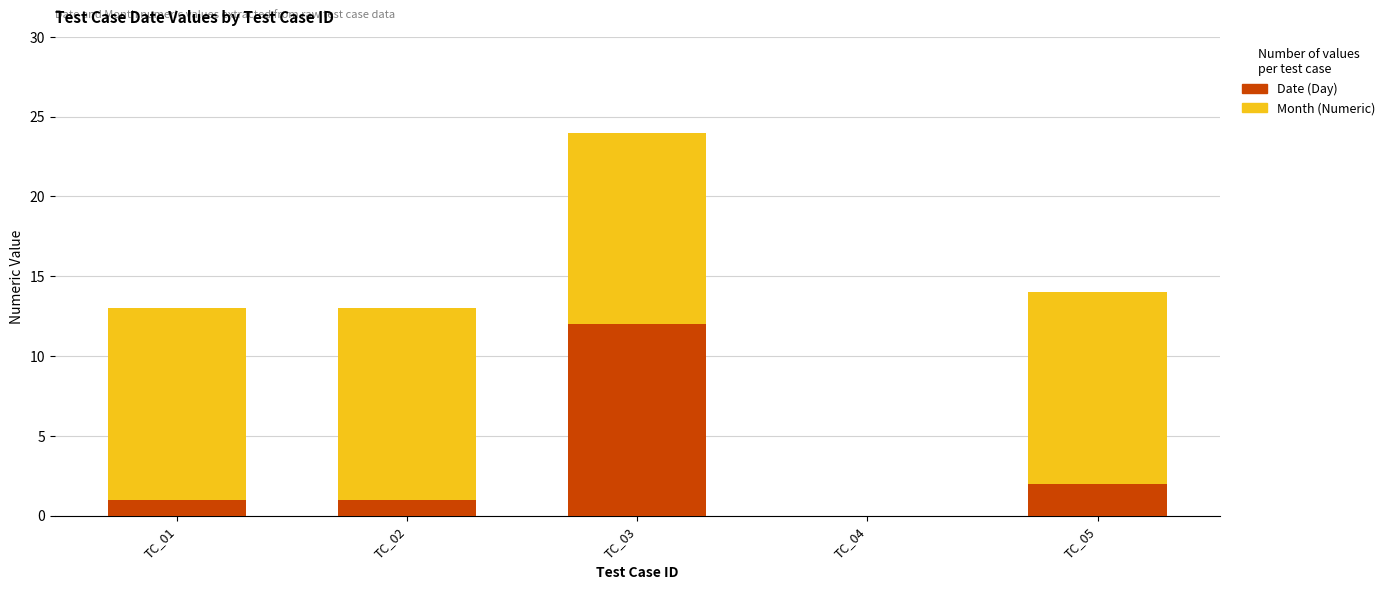

Reading left to right, what are the values for Date (Day)?

TC_01=1	TC_02=1	TC_03=12	TC_04=0	TC_05=2